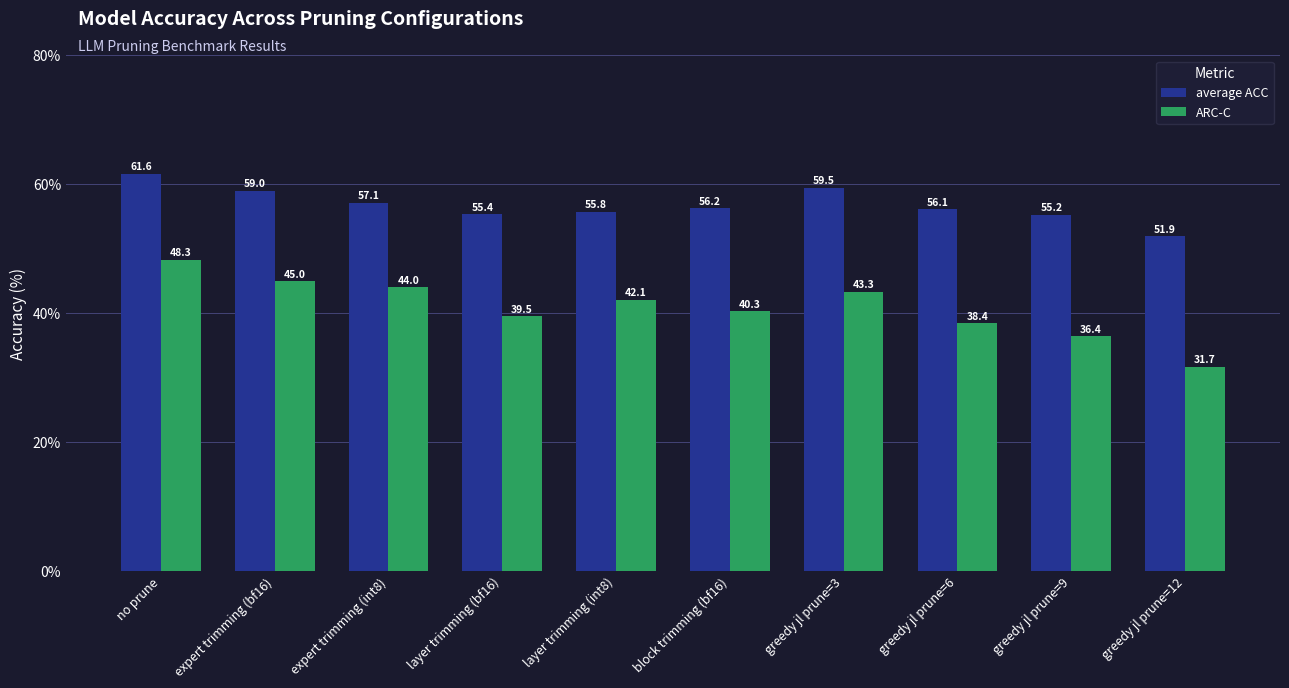

What is the sum of all average ACC values?

567.8